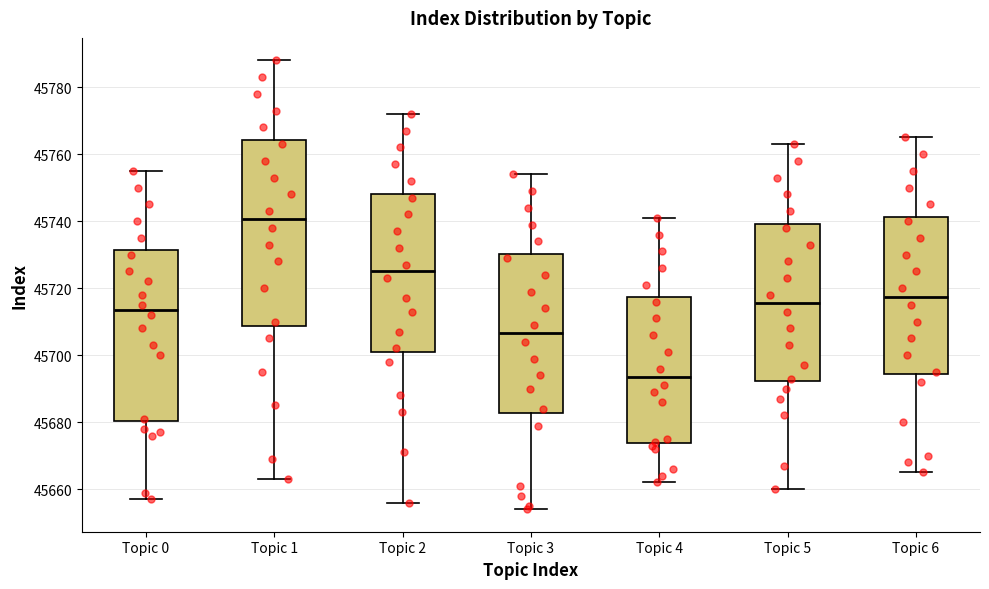

Reading left to right, read every box against the y-axis: the position of its median line, the range the box covers, and the ends of its whiskers. The values are not printed on the chart, so give them approximately, as read against the axis.

Topic 0: median 45714, box 45680 to 45732, whiskers 45658 to 45756
Topic 1: median 45740, box 45708 to 45764, whiskers 45664 to 45788
Topic 2: median 45726, box 45702 to 45748, whiskers 45656 to 45772
Topic 3: median 45706, box 45682 to 45730, whiskers 45654 to 45754
Topic 4: median 45694, box 45674 to 45718, whiskers 45662 to 45742
Topic 5: median 45716, box 45692 to 45740, whiskers 45660 to 45764
Topic 6: median 45718, box 45694 to 45742, whiskers 45666 to 45766